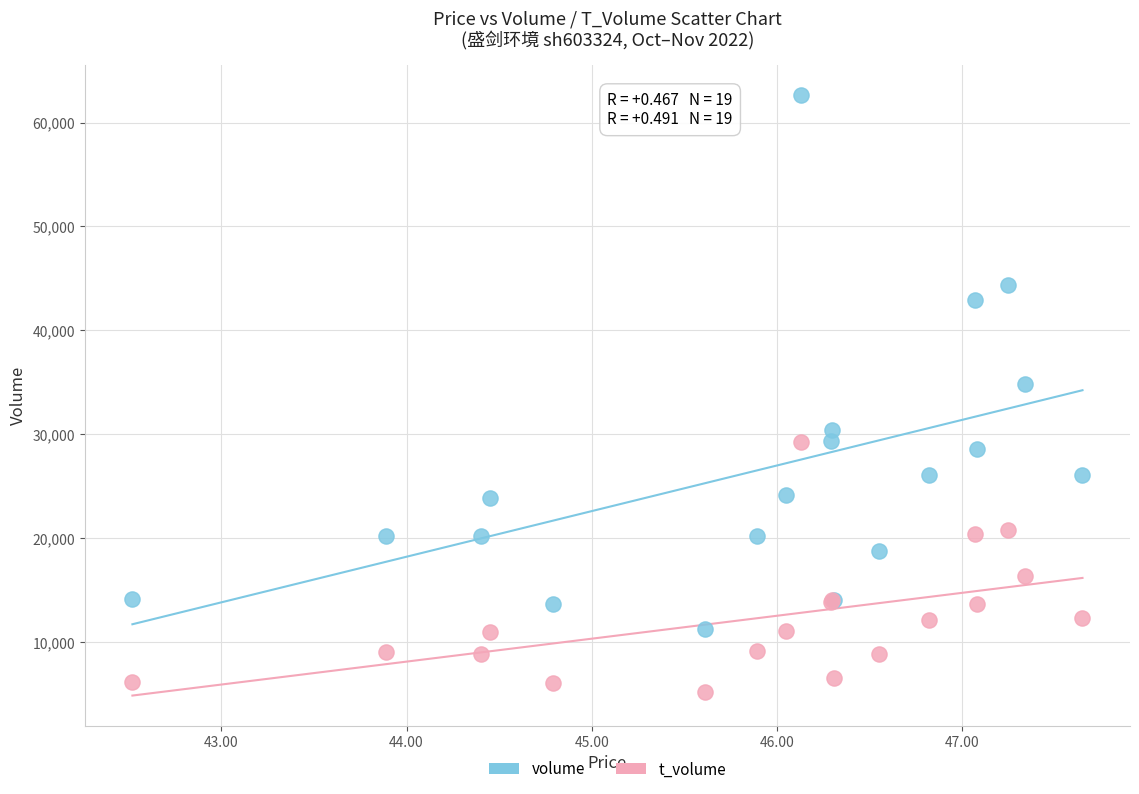

Which series contains the lowest Y value?

t_volume